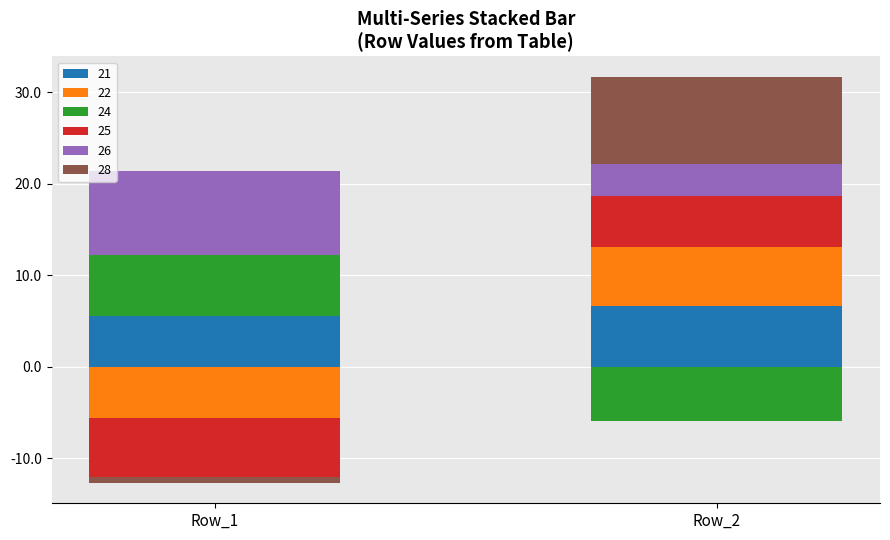

At which category is the sum across all series the highest?

Row_2